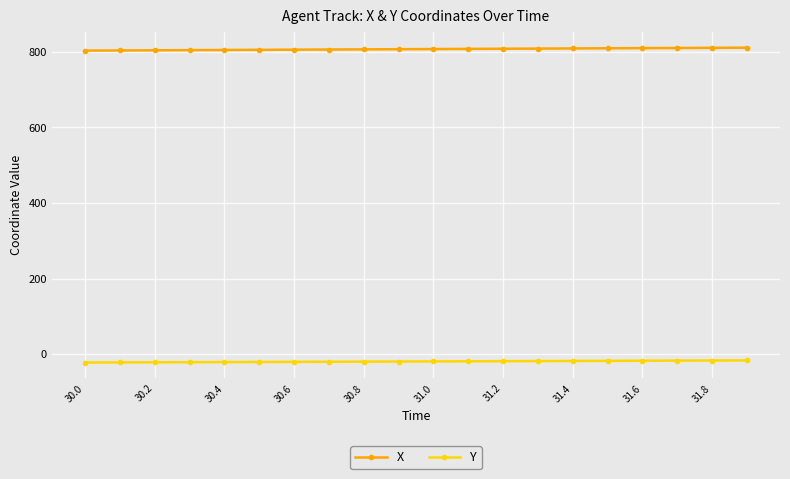

What is the value of the Y point at the 3rd from the left?

-21.7